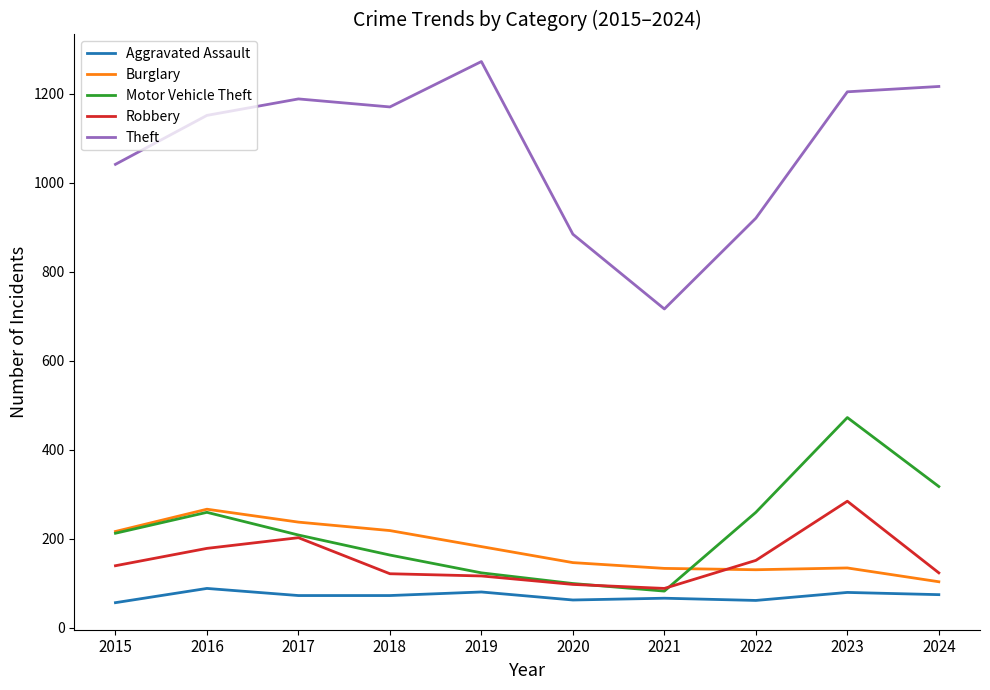

Is this an area chart (filled region under the line)?

No